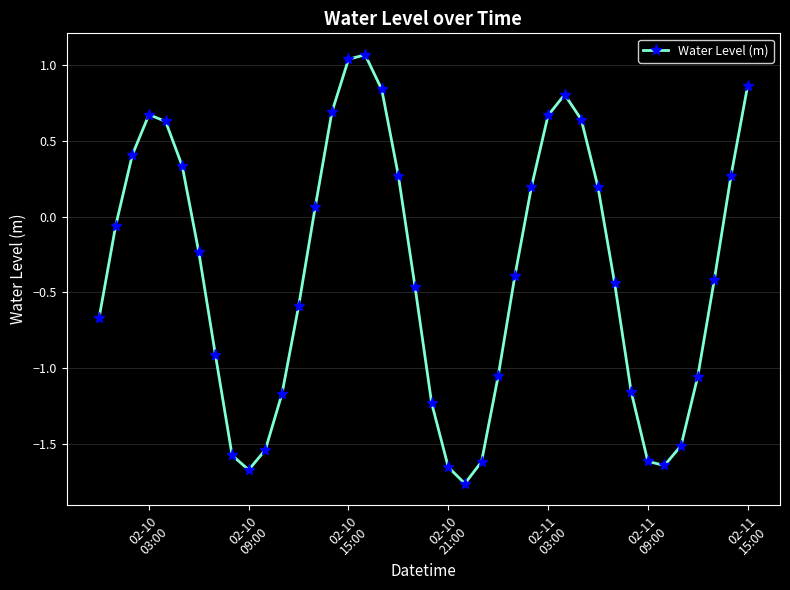

How many interior local peaks (higher than both neighbors) does the data have?

3